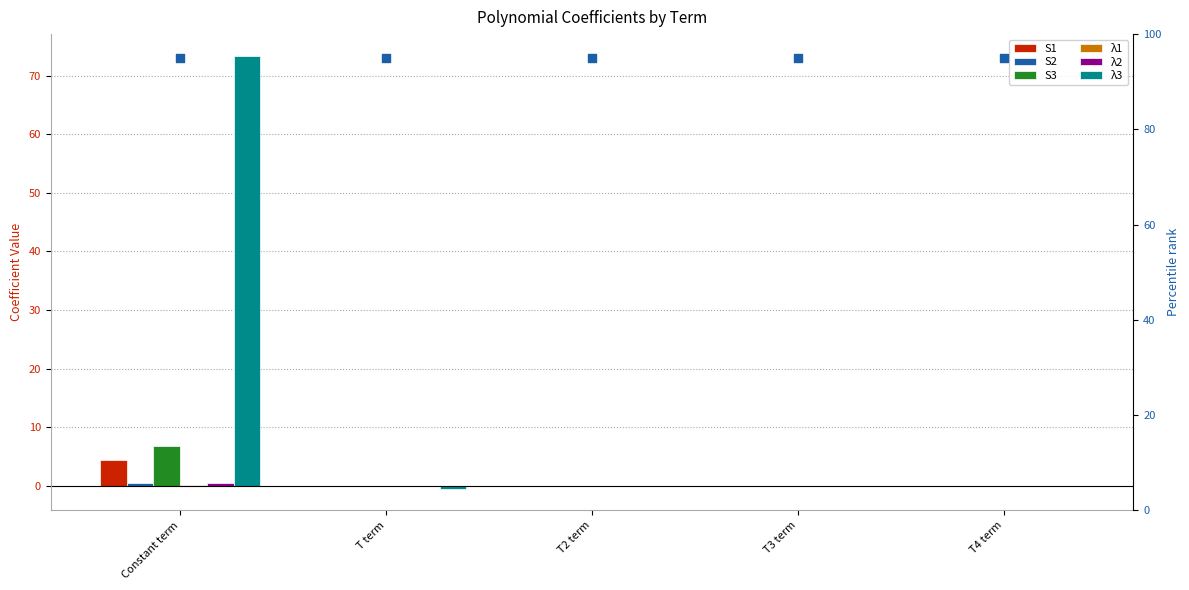

Which series has the largest total across all categories?

λ3